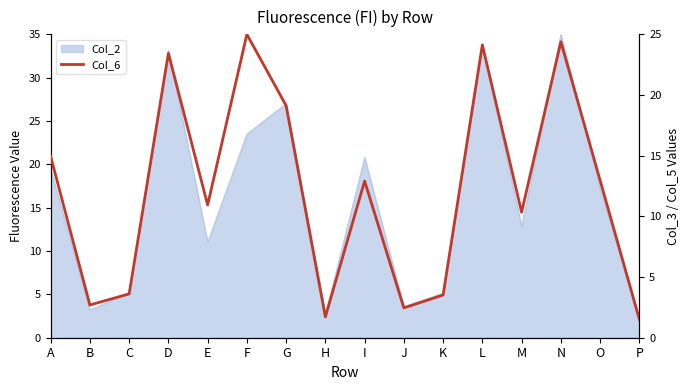

What is the value of the 15th point from the left?

13.0